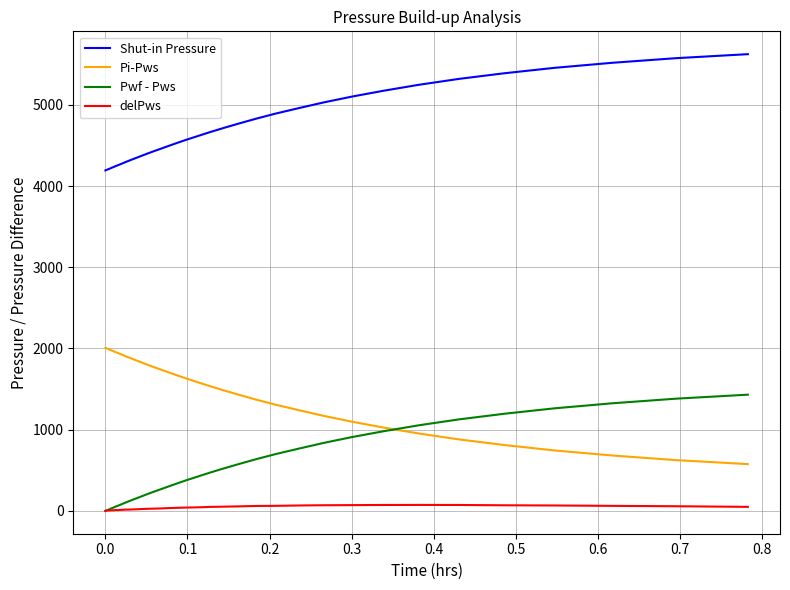

True or false: delPws and Pi-Pws cross at least once.

False